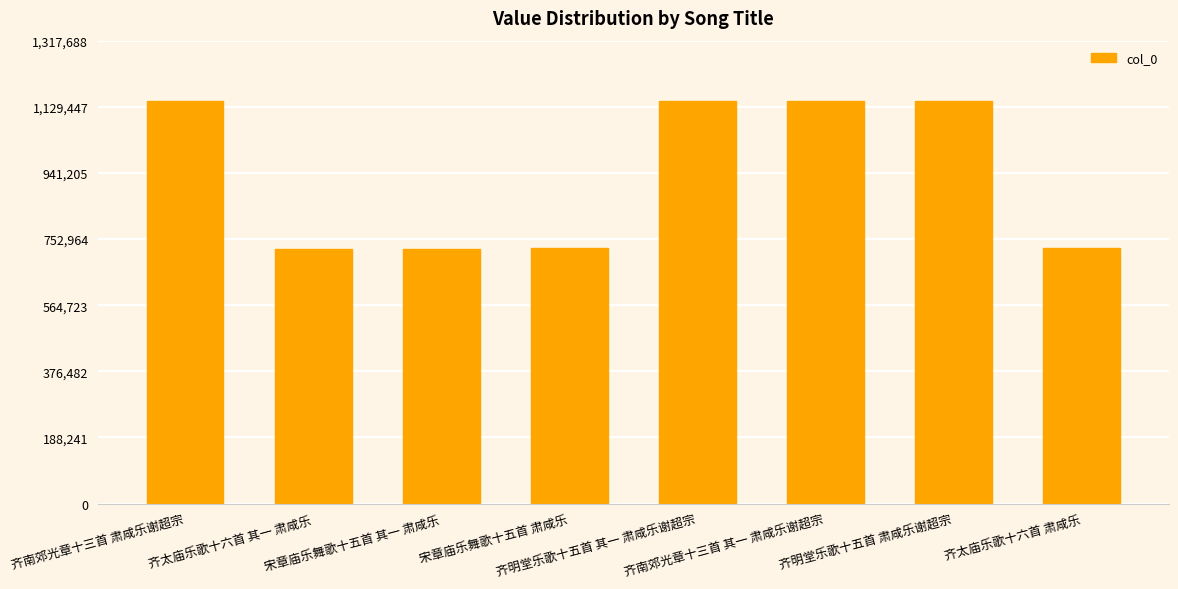

What is the difference between the maximum and minimum values?

421036